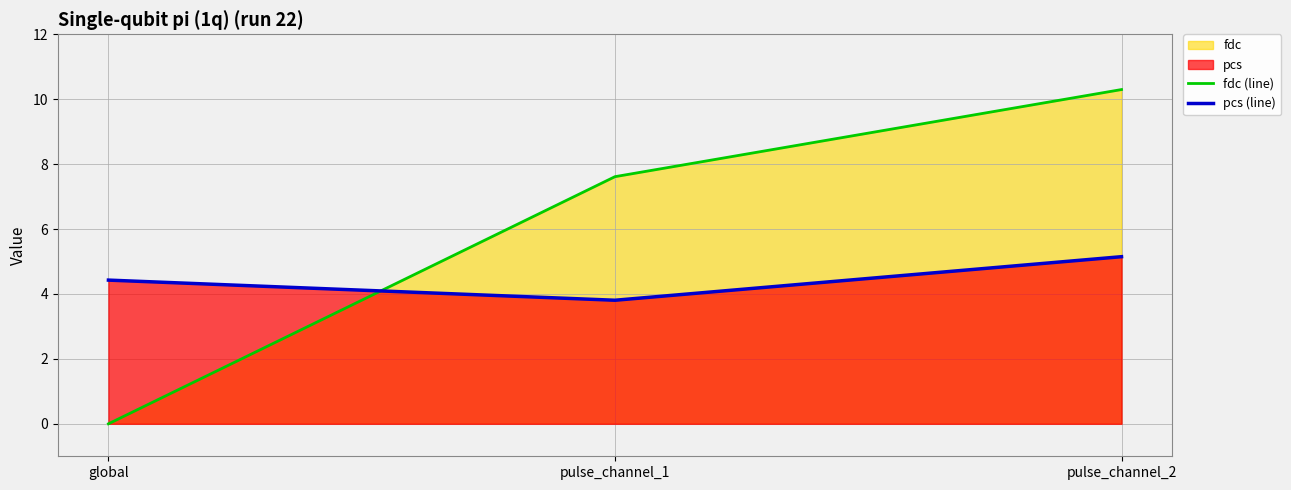

List the series in order of their peak value, highest first.

fdc (line), pcs (line)